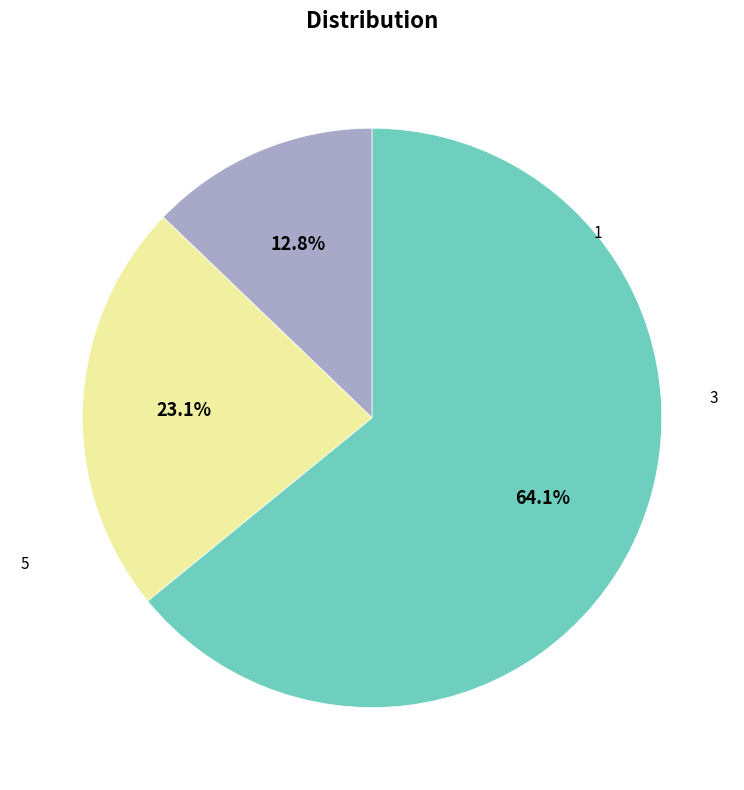

Does any single category account for the majority?

Yes